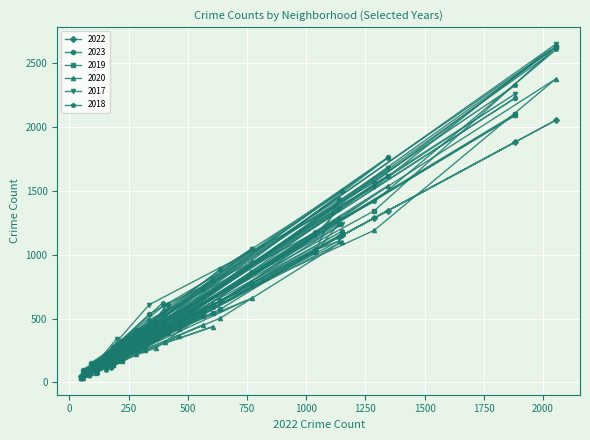

What is the total value across all series at 337?

2730